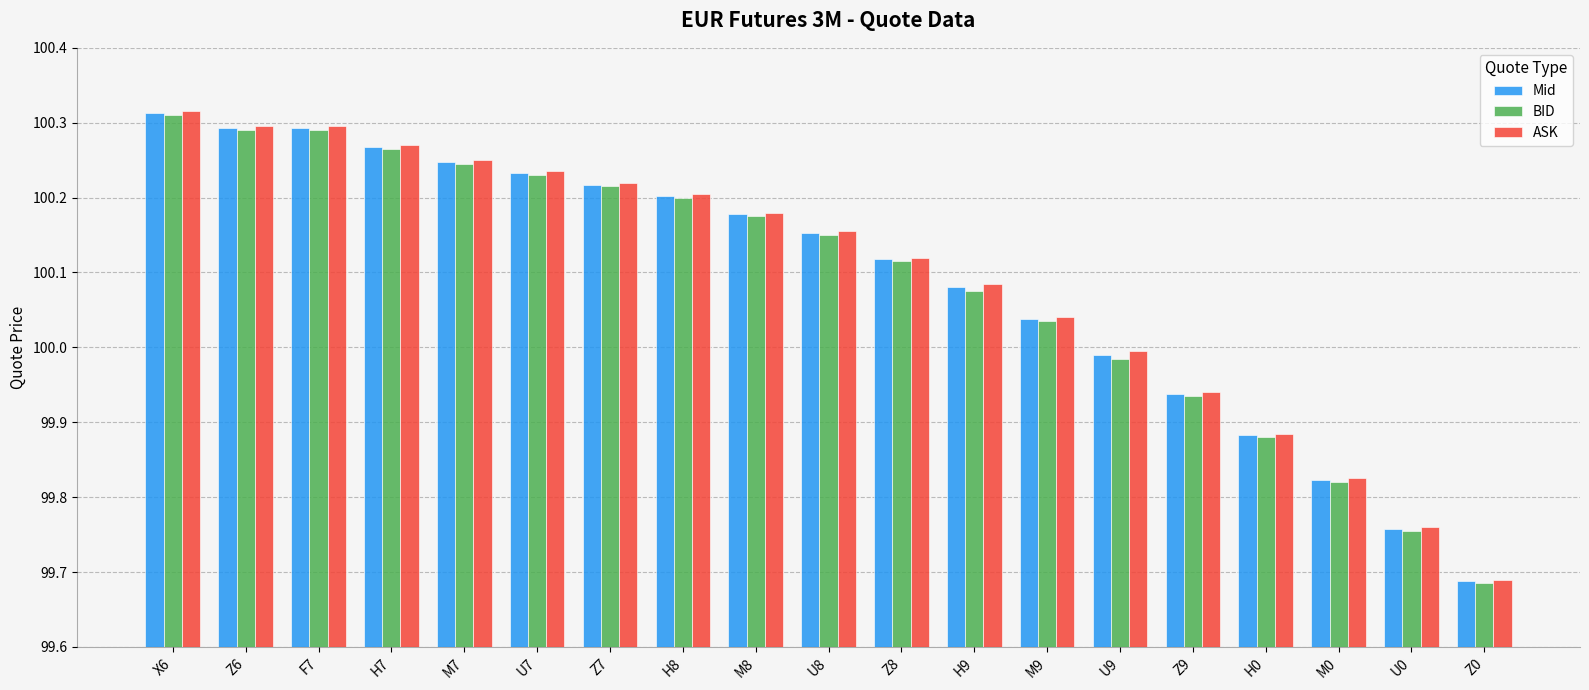

Is the value of ASK at H0 greater than the value of Mid at M9?

No